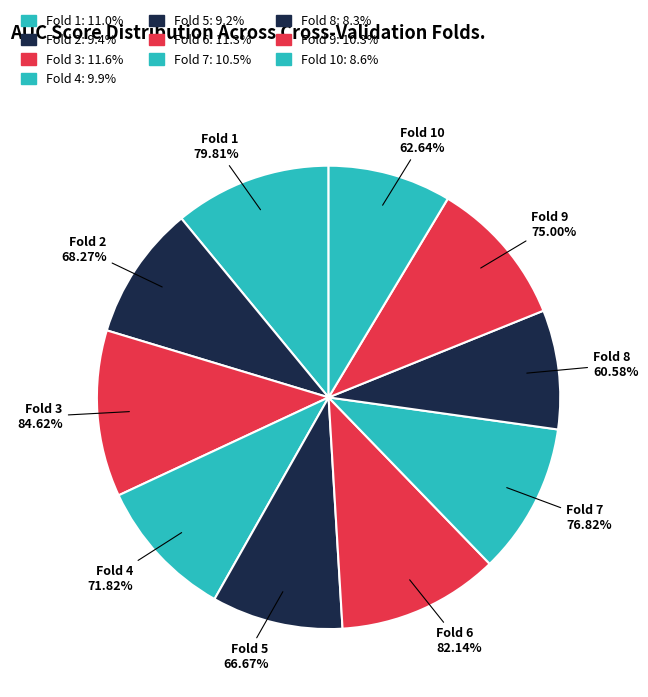

To the nearest percent, what percentage of the pie is Fold 10?

9%